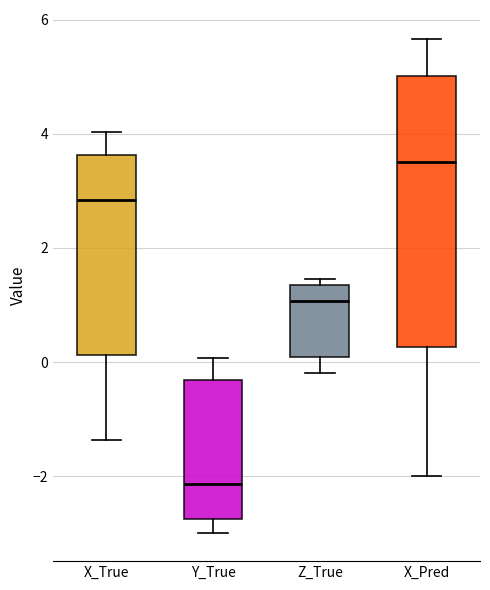

Which box has the highest median line?

X_Pred